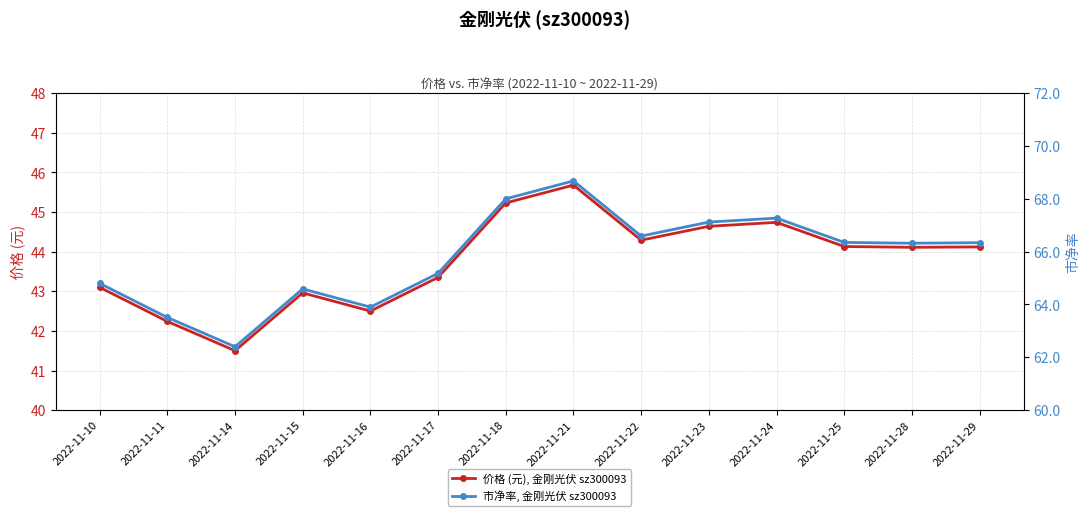

How many values in the 价格 (元), 金刚光伏 sz300093 series exceed 44?

8